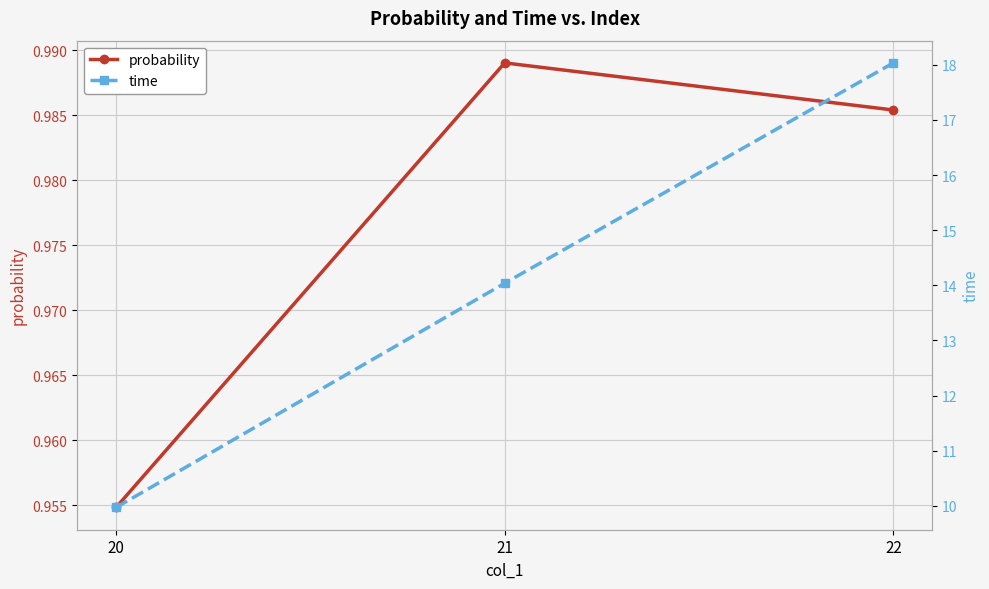

What is the value of the time point at the 3rd from the left?

18.0